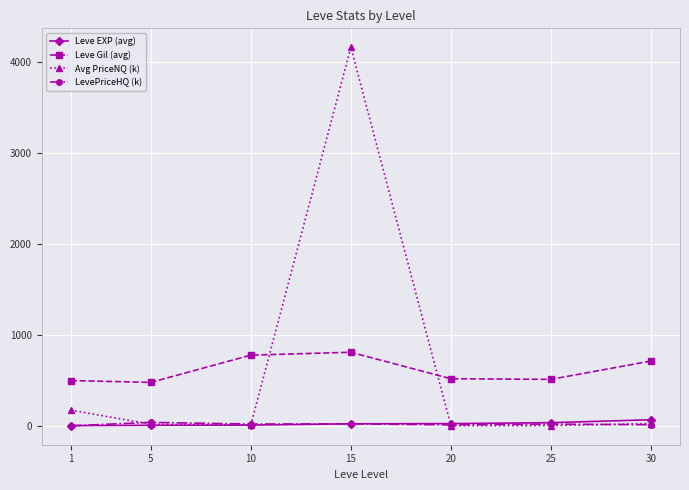

In Leve Gil (avg), how many points are higher than both neighbors (excluding endpoints)?

1